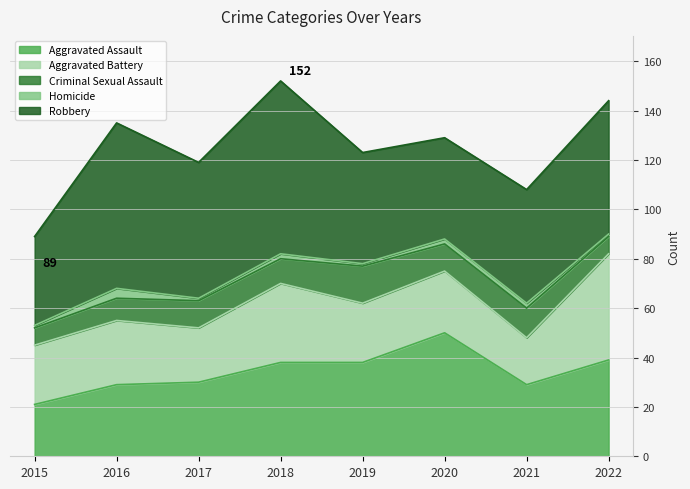

At how many categories does at least one series exceed 7?

8